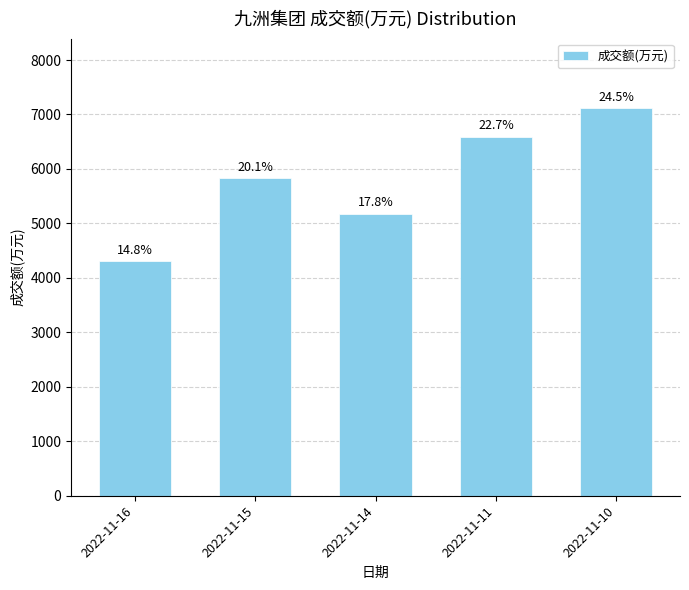

Reading left to right, transcribe all the data shown in this chart.

4304	5829	5177	6588	7113